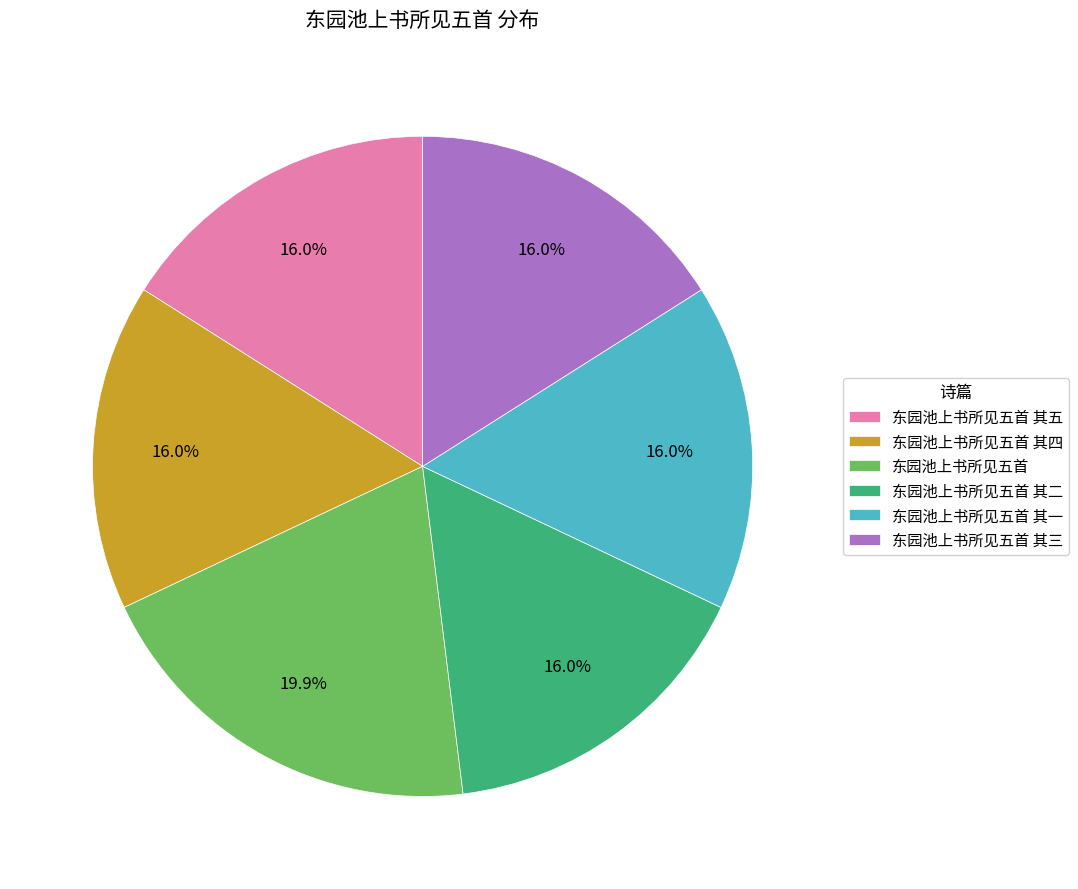

Does 东园池上书所见五首 其四 represent more than half of the total?

No